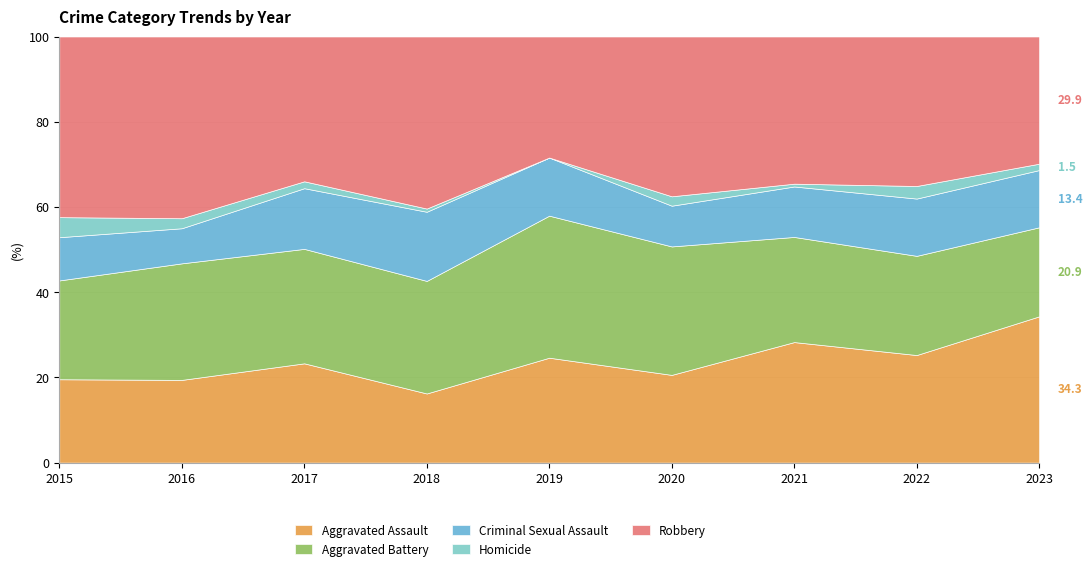

Which series has the largest total across all categories?

Robbery